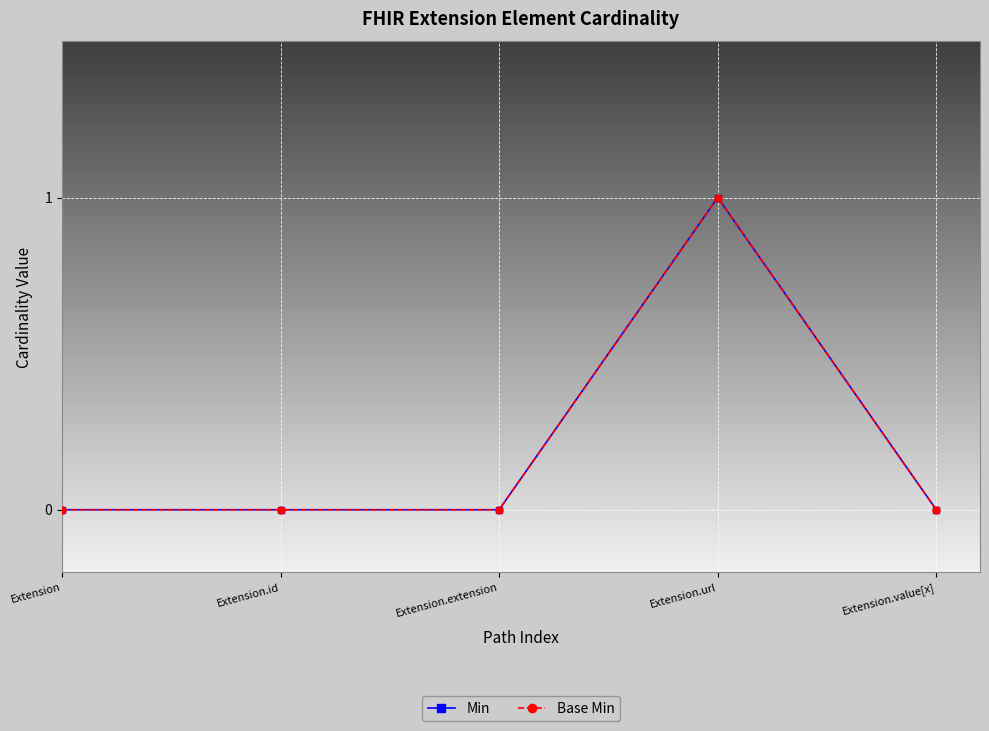

Does the chart have visible grid lines?

Yes